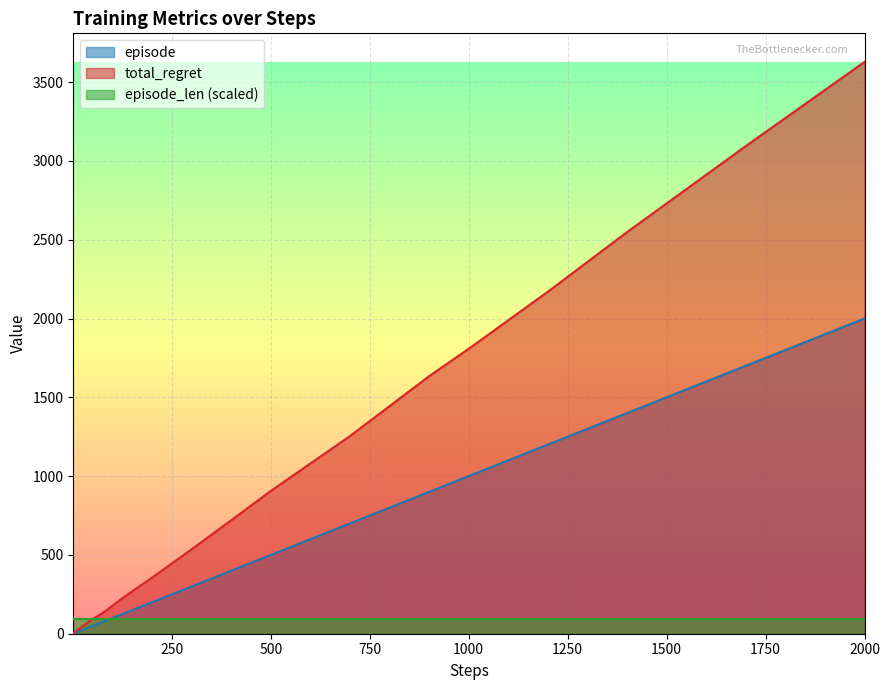

True or false: episode has more than 1 interior local peaks.

False